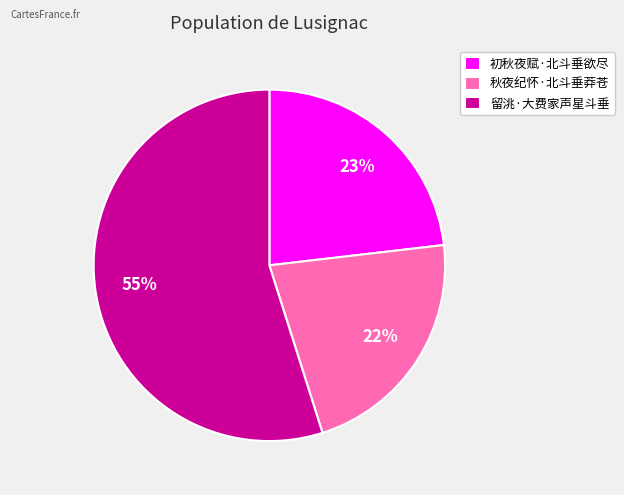

Approximately how many times larger is the value at 初秋夜赋·北斗垂欲尽 compared to 留洮·大费家声星斗垂?

0.4